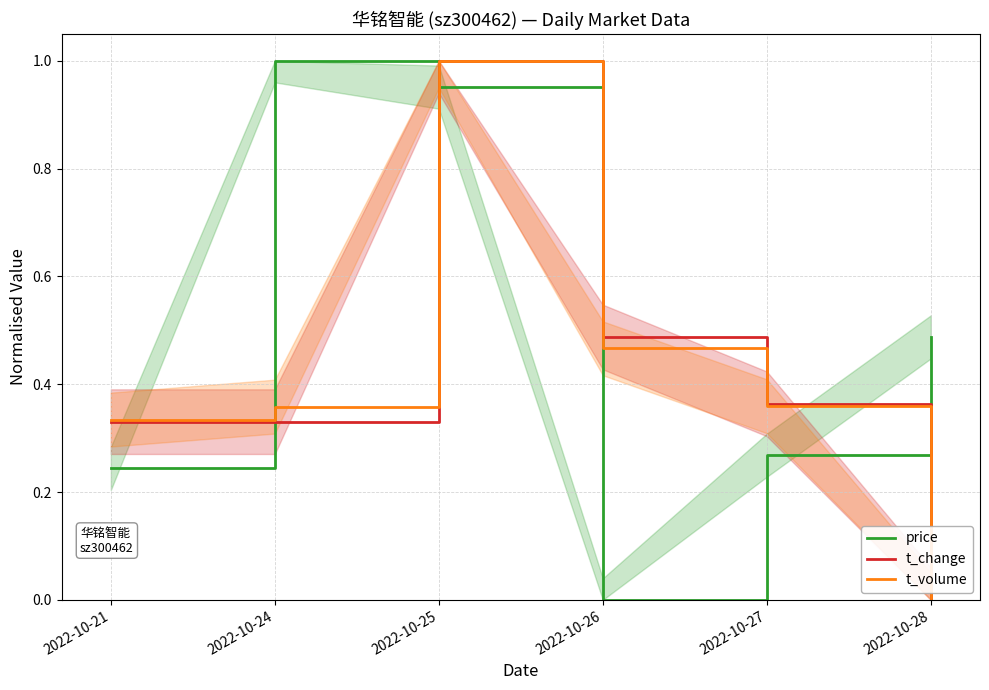

Which series changed the most between 2022-10-27 and 2022-10-28?

t_change